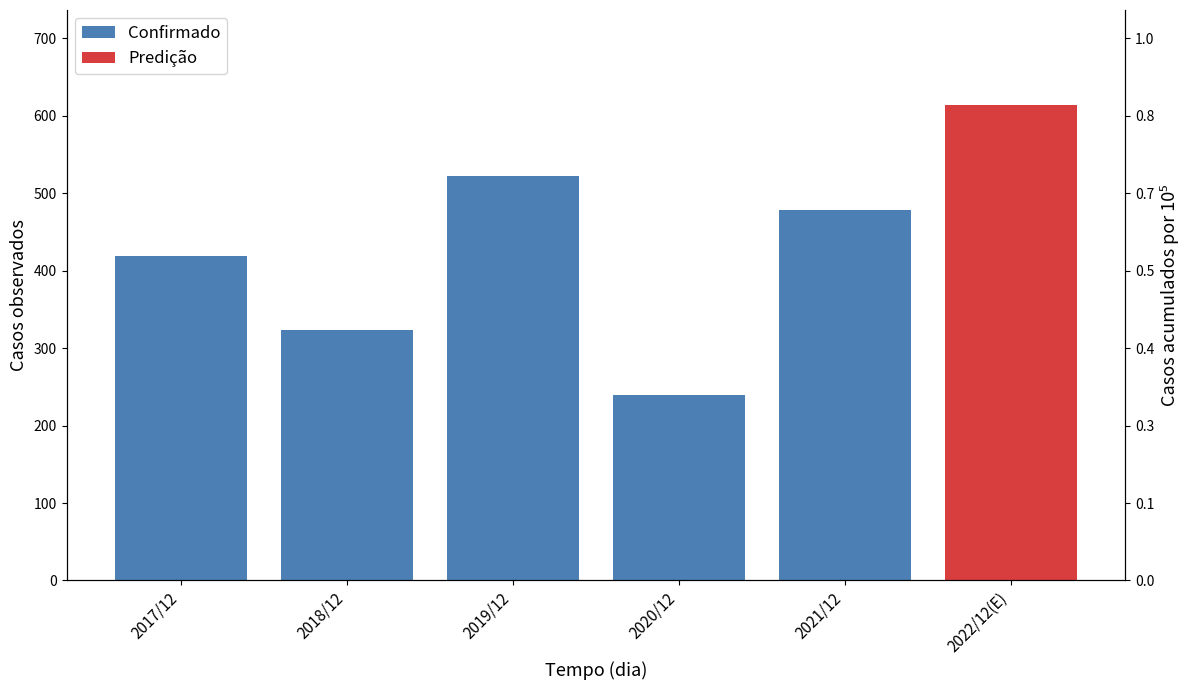

What is the sum of the values at 2021/12 and 2018/12?

802